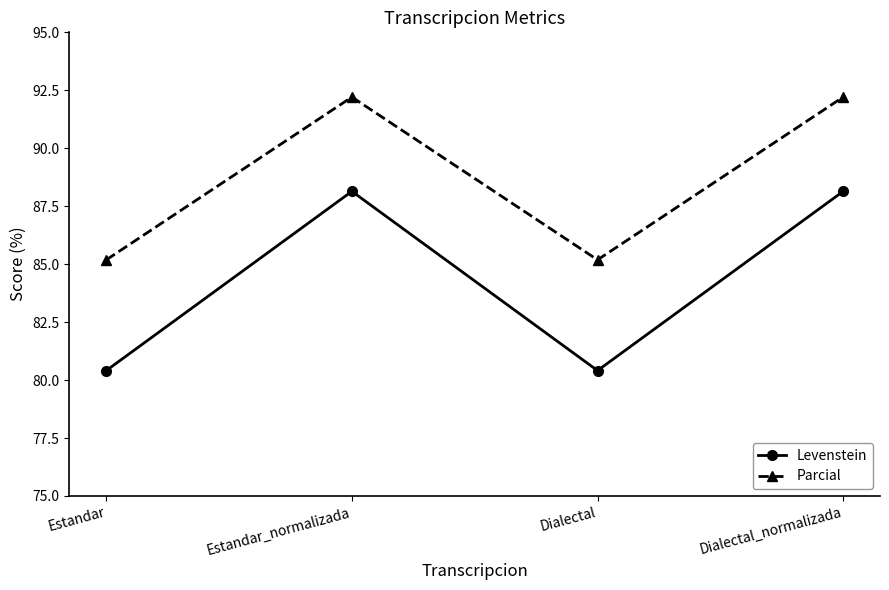

What is the total value across all series at Estandar_normalizada?

180.3